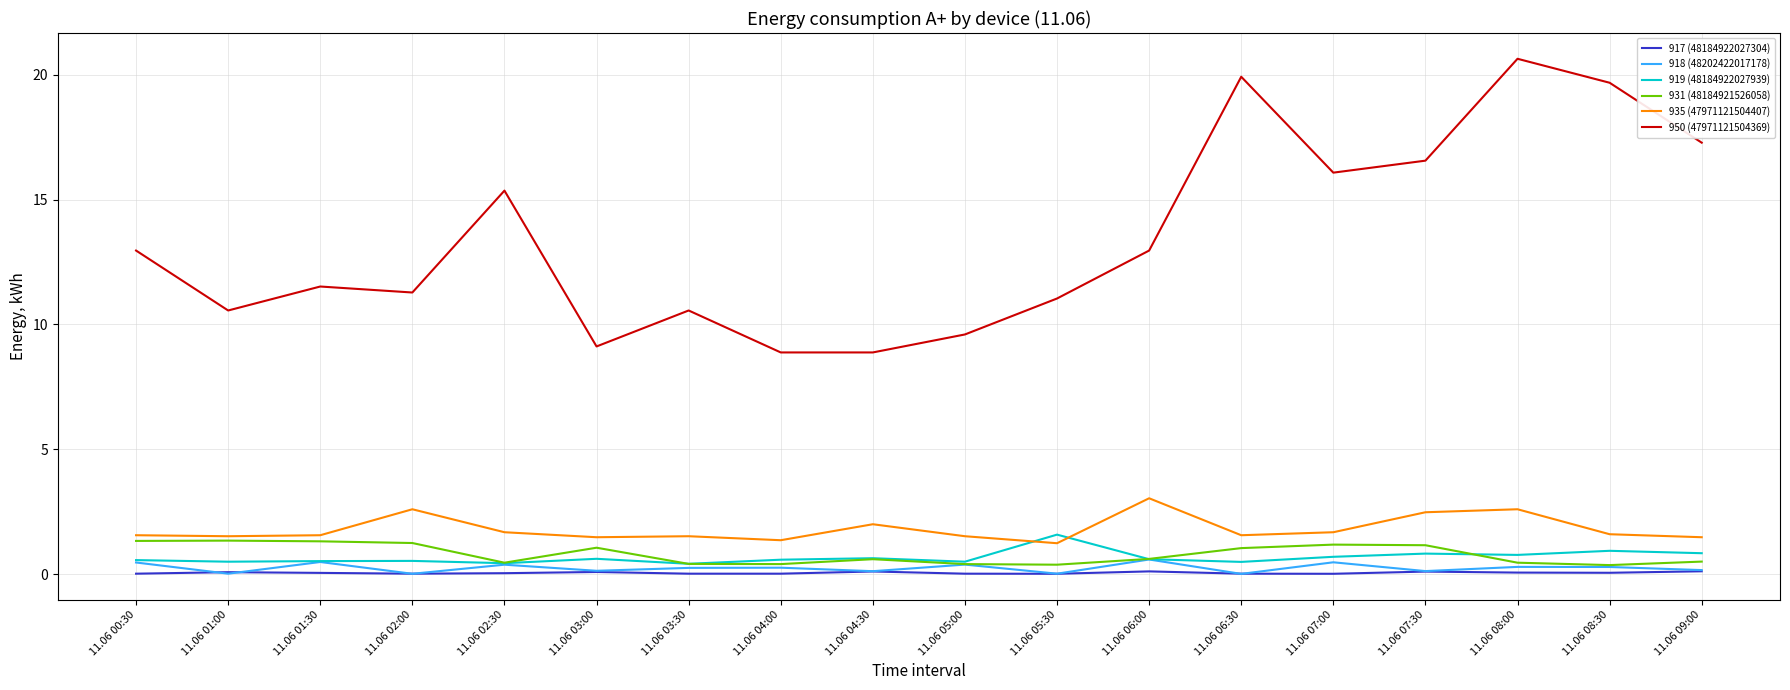

What is the spread (max minus min) of values at 11.06 01:30?

11.5